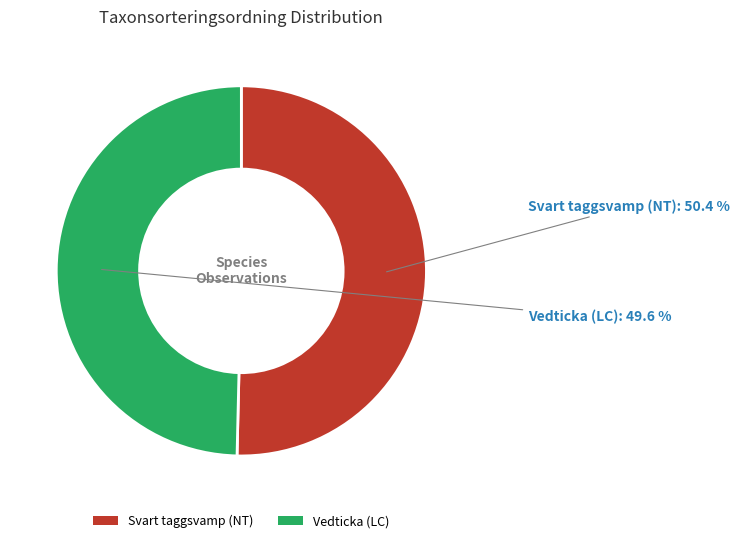

What percentage is the Vedticka (LC) slice, to the nearest percent?

50%